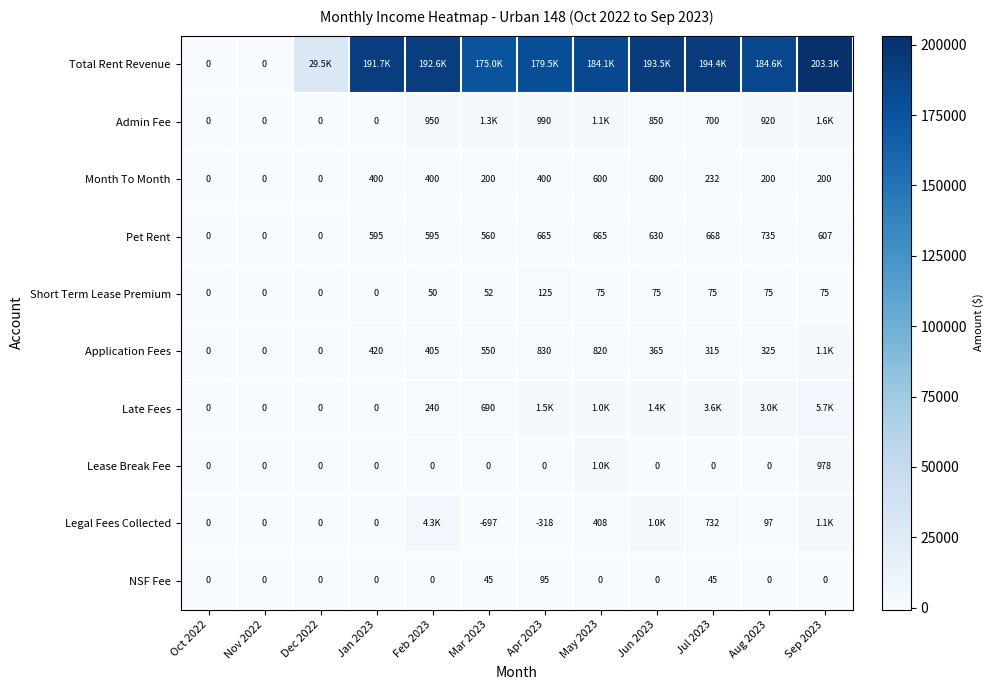

At which category is the sum across all series the highest?

Sep 2023